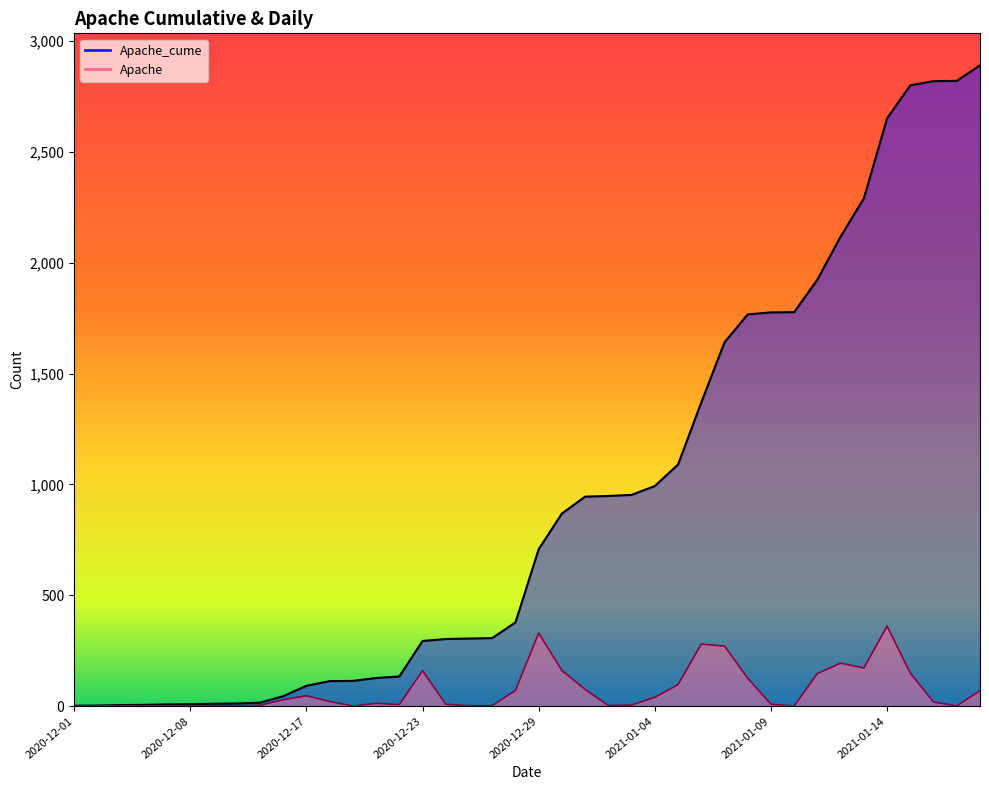

How many lines are shown in the chart?

2